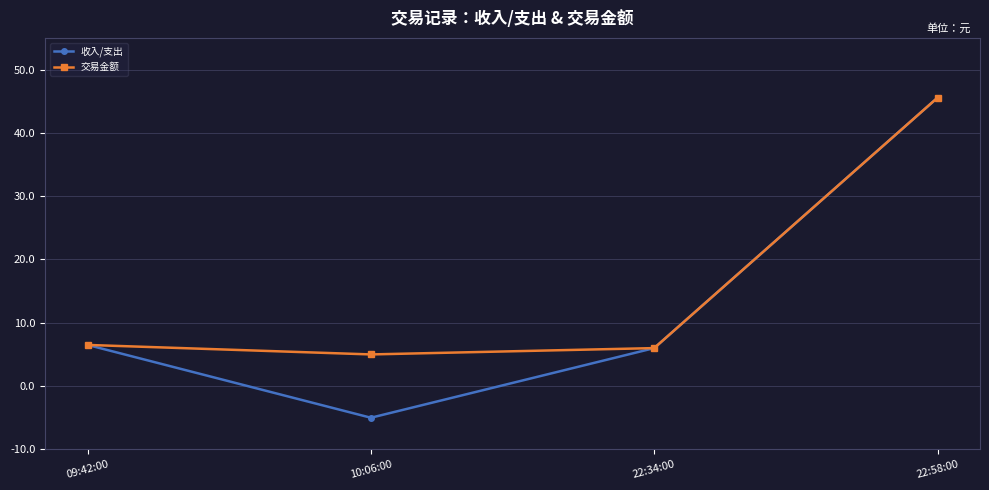

Is the value of 收入/支出 at 10:06:00 greater than the value of 交易金额 at 10:06:00?

No